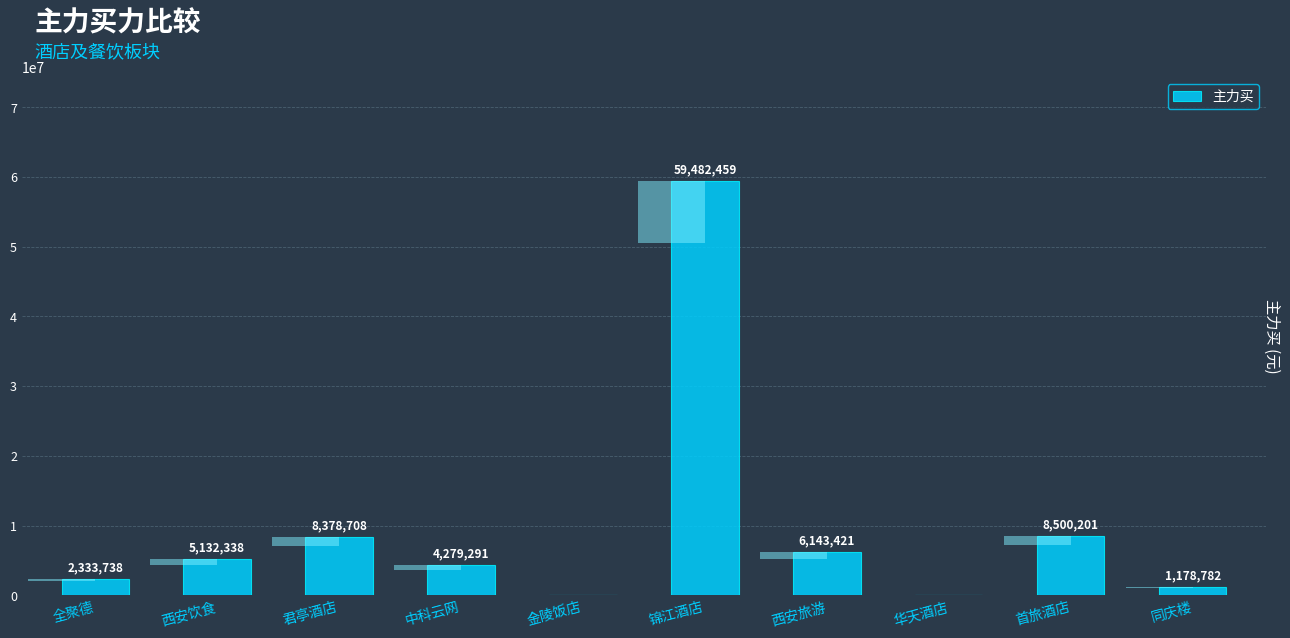

How many data points are less than 5132338?

5